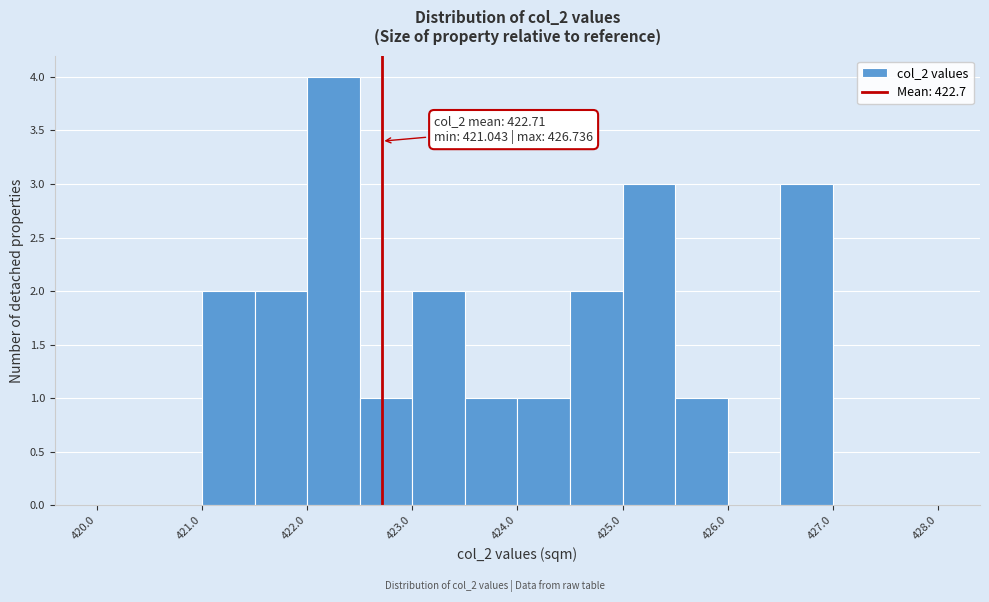

Over which range of the x-axis is the bar tallest?

422.0 to 422.5